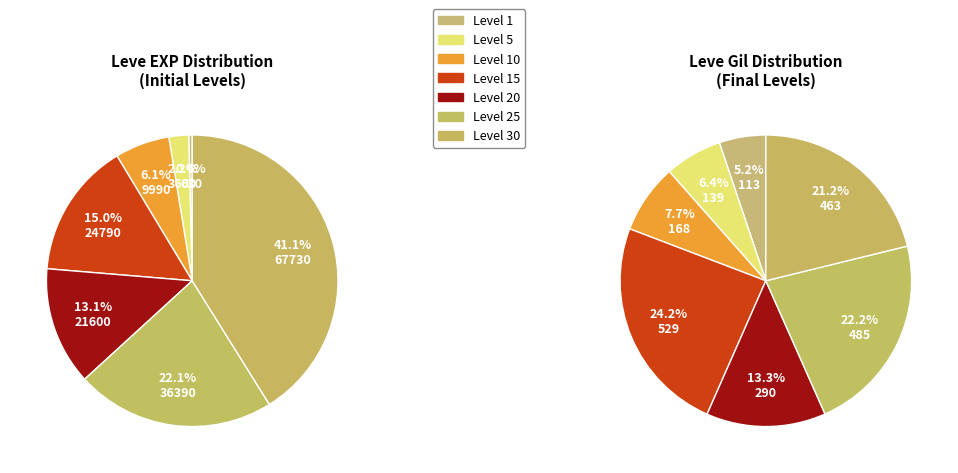

To the nearest percent, what is the combined percentage of Level 25 and Level 20?

35%